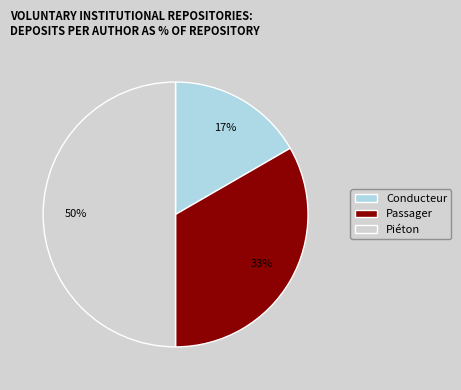

Which category has the smallest portion of the pie?

Conducteur